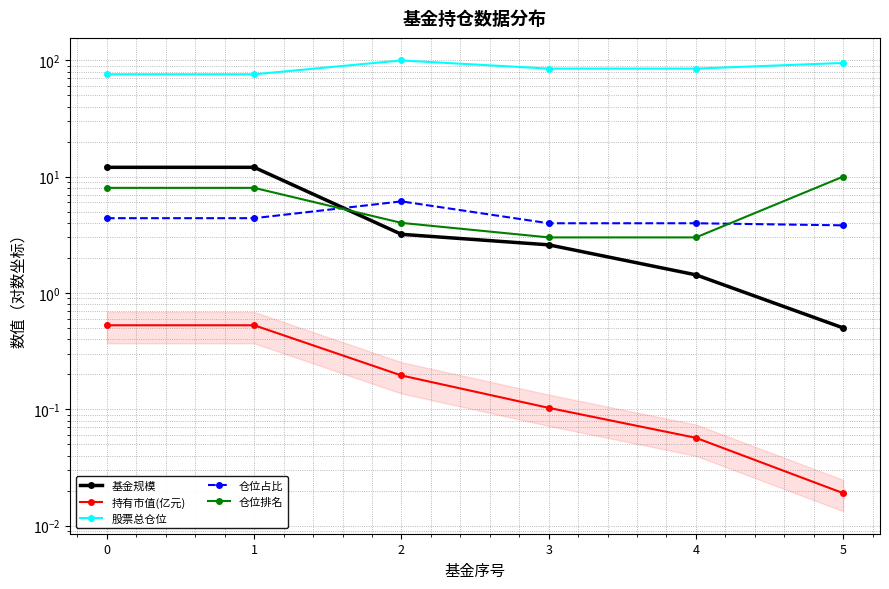

Is it true that 股票总仓位 equals 63.9 at 5?

False